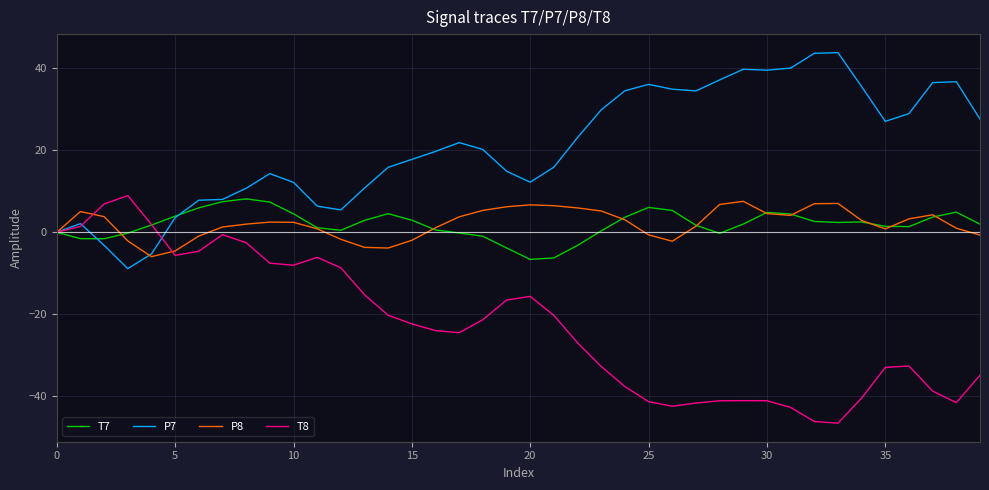

What is the greatest value displayed?

43.7